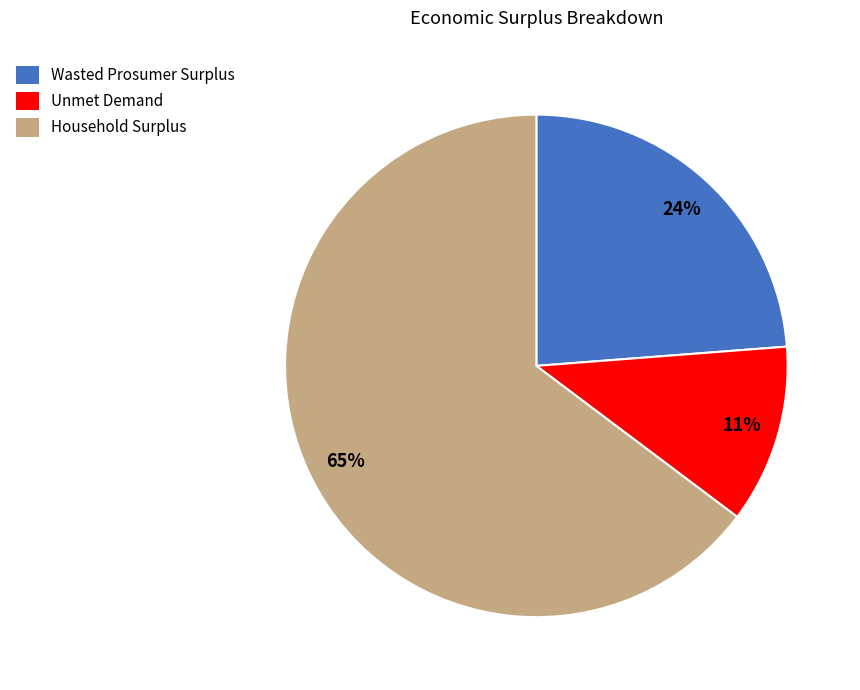

Combined, do Unmet Demand and Wasted Prosumer Surplus account for over 50%?

No